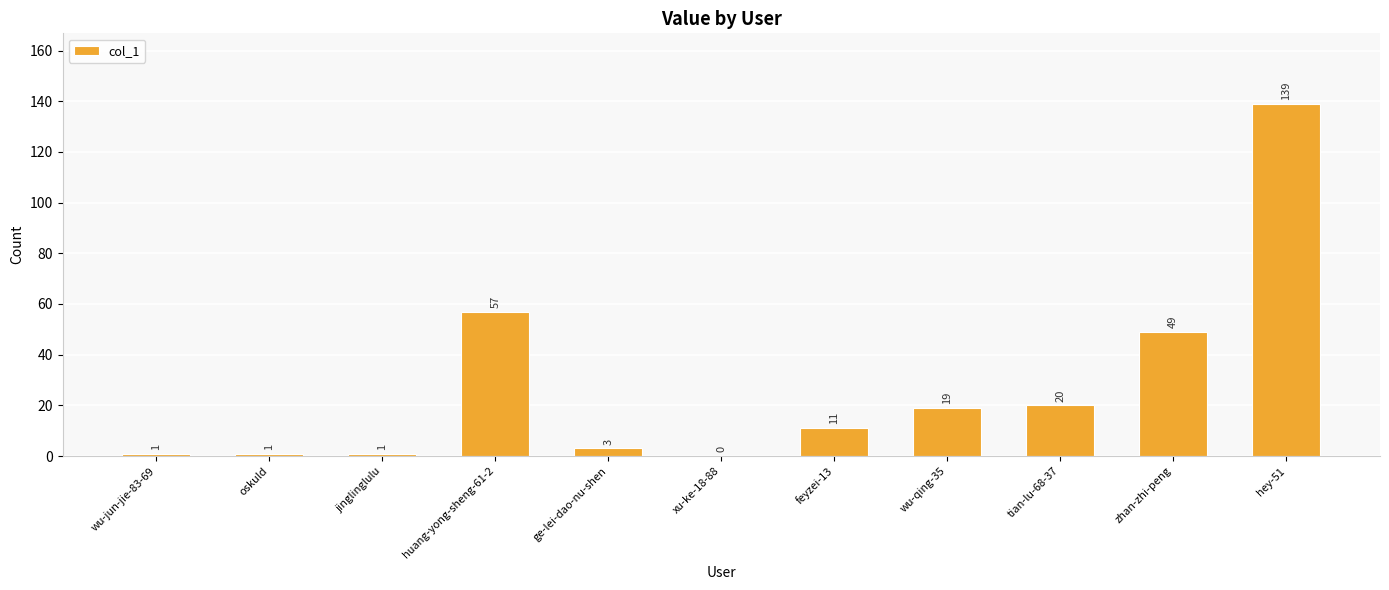

At which category does the chart reach its peak across all series?

hey-51